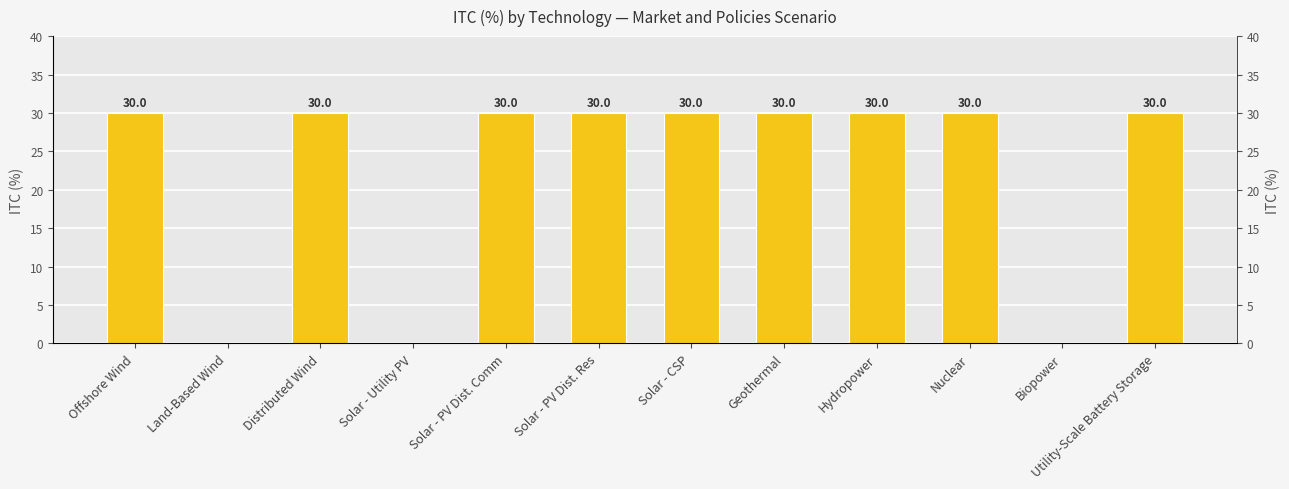

Reading right to left, extract all data points from this chart.

30	0	30	30	30	30	30	30	0	30	0	30